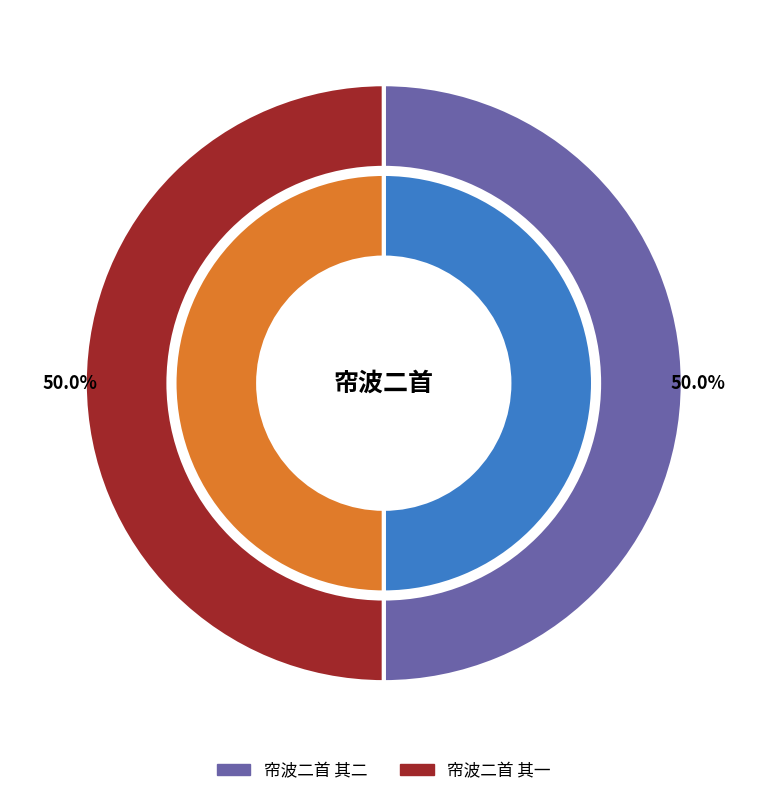

The 帘波二首 其一 slice represents 50% of the pie. True or false?

True